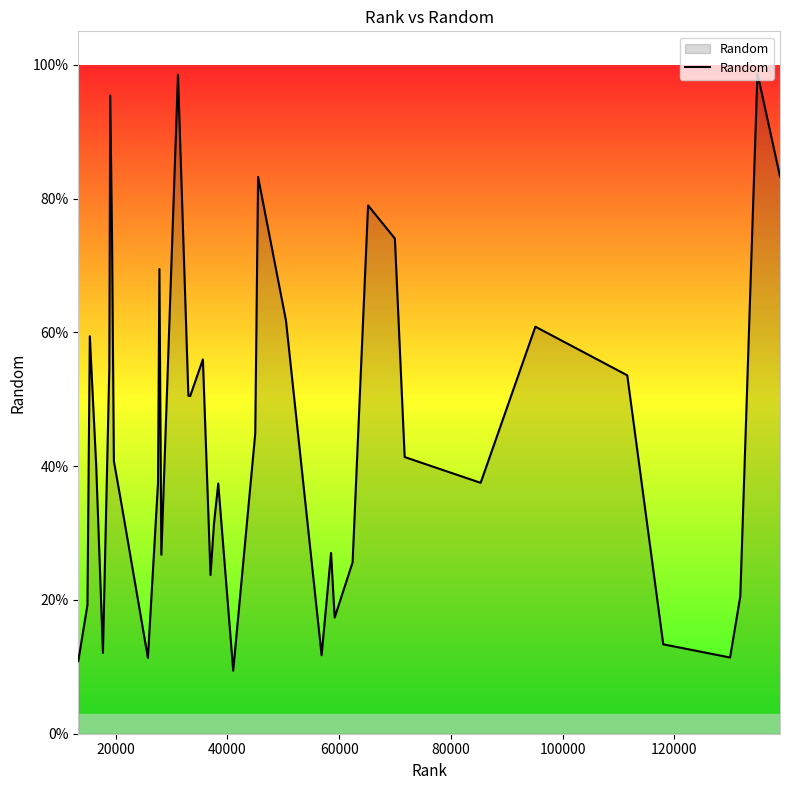

What is the sum of all values?

17.9